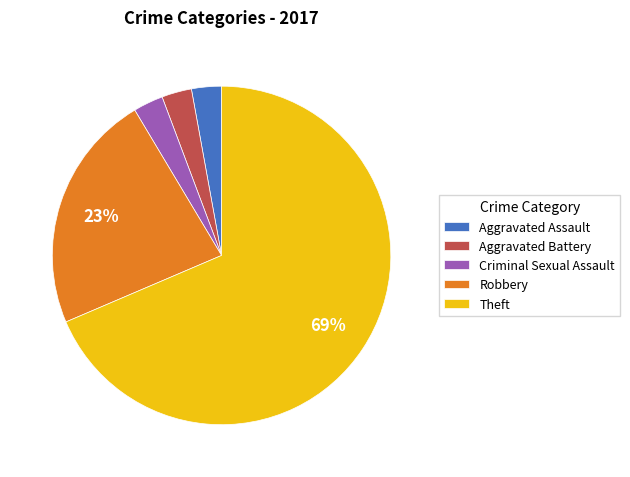

Which slice is the largest?

Theft